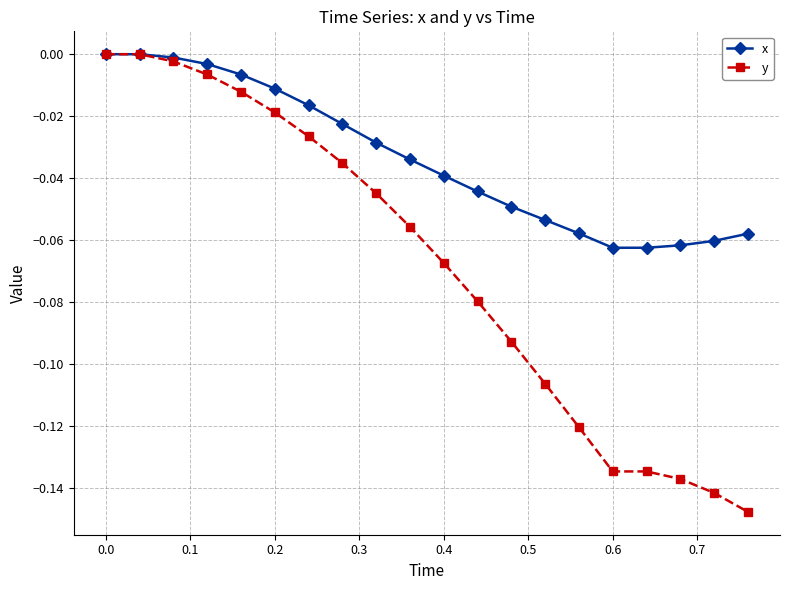

Which series has the largest total across all categories?

x